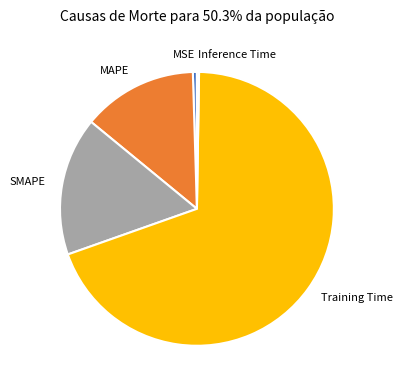

What is the largest slice in the pie chart?

Training Time